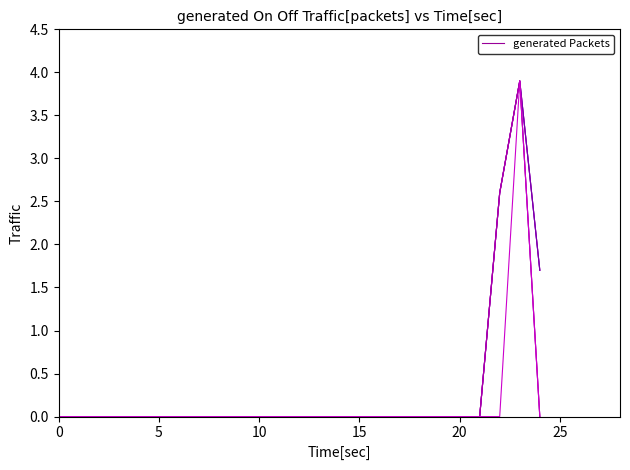

Does the chart display data point markers on the line(s)?

No